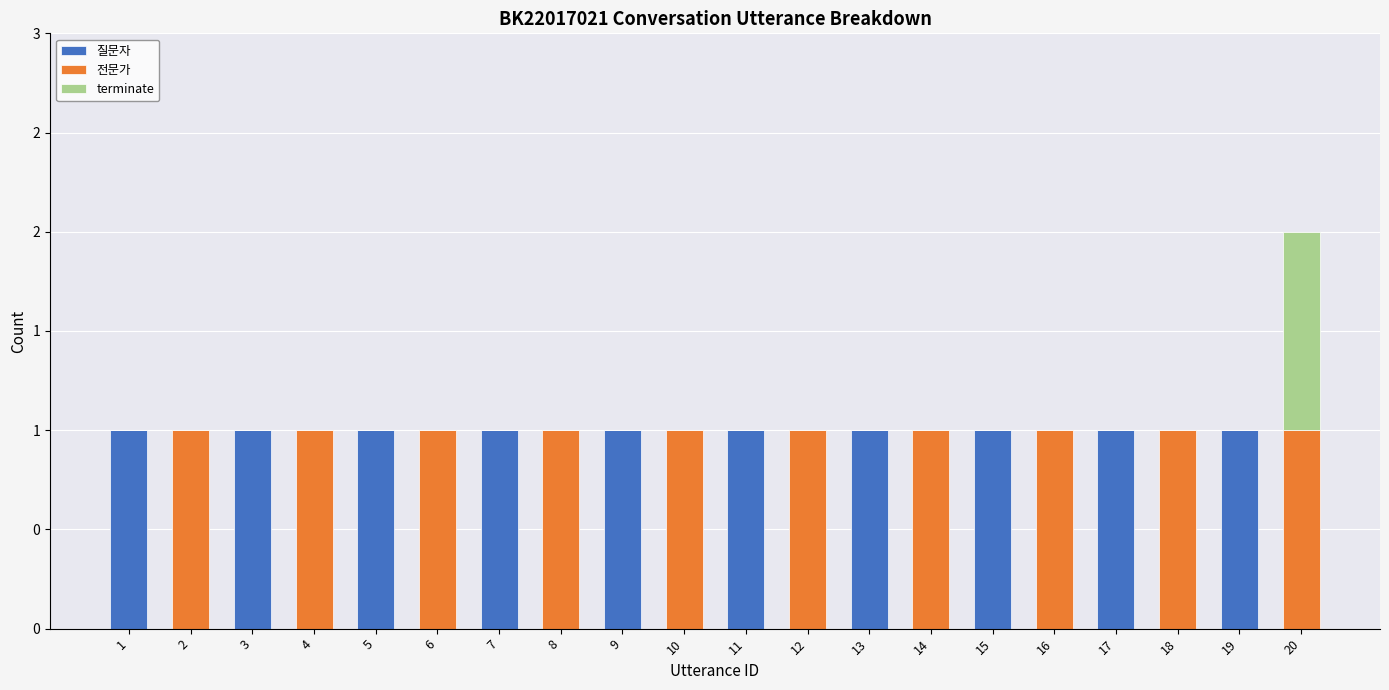

Between 15 and 19, which is larger?

15